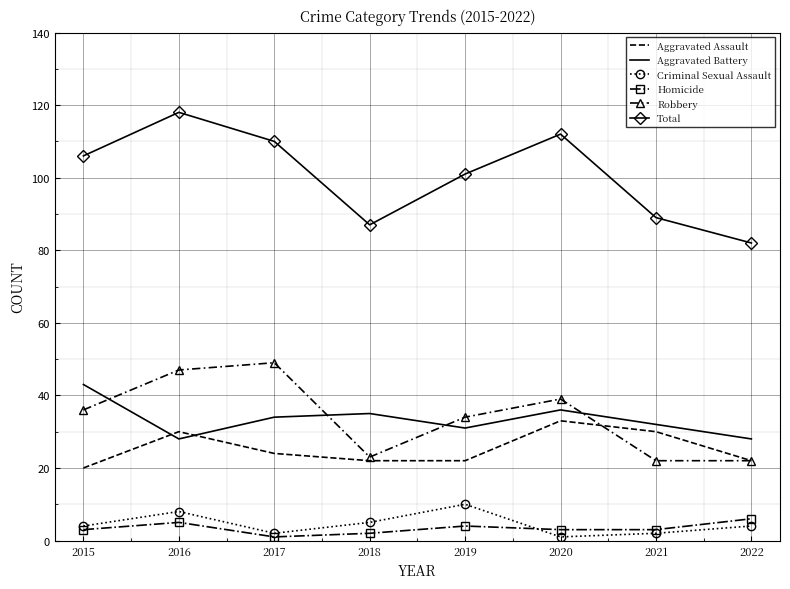

True or false: Robbery and Criminal Sexual Assault intersect in this chart.

False